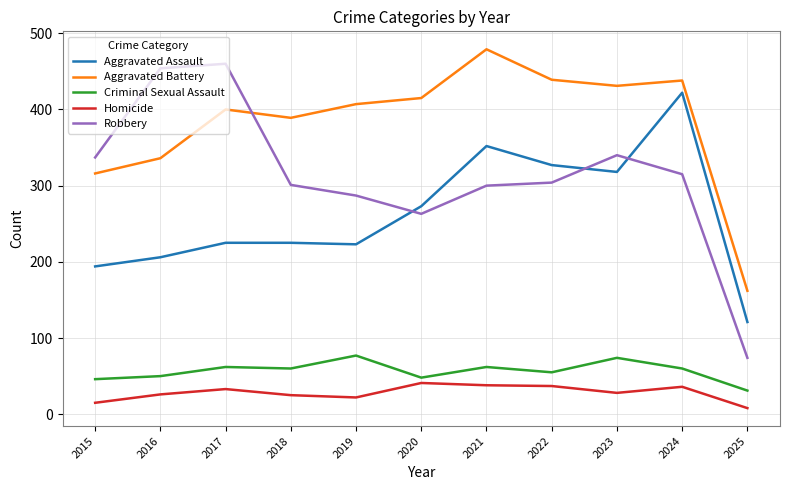

What is the difference between the Aggravated Battery values at 2016 and 2019?

71